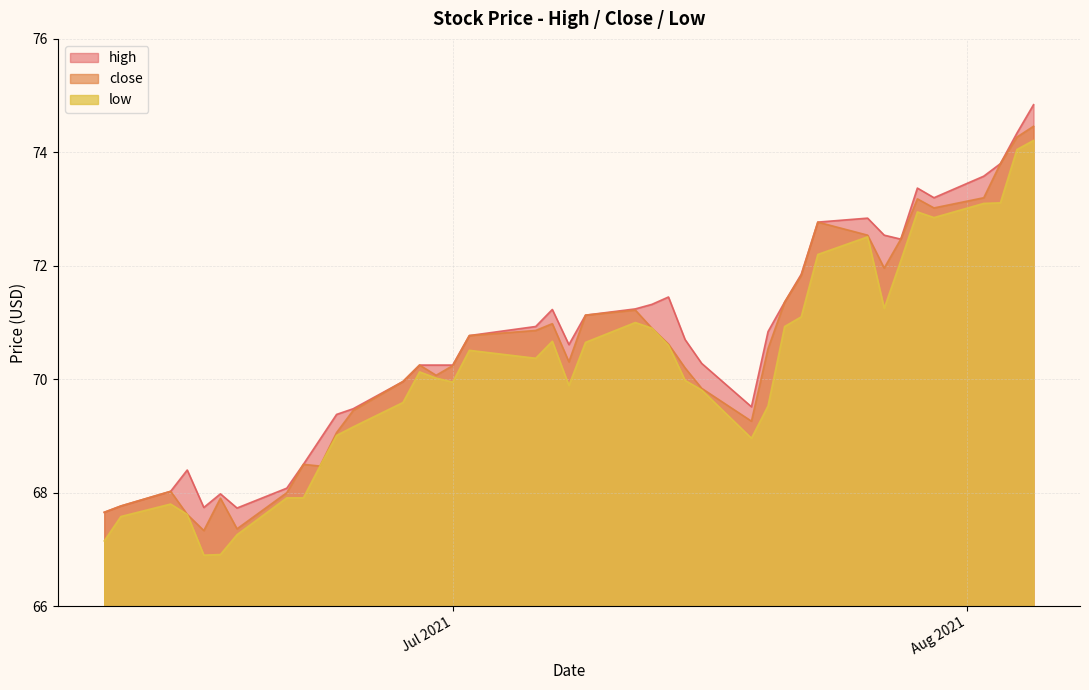

What value does the high series have at 2021-06-22?

68.5